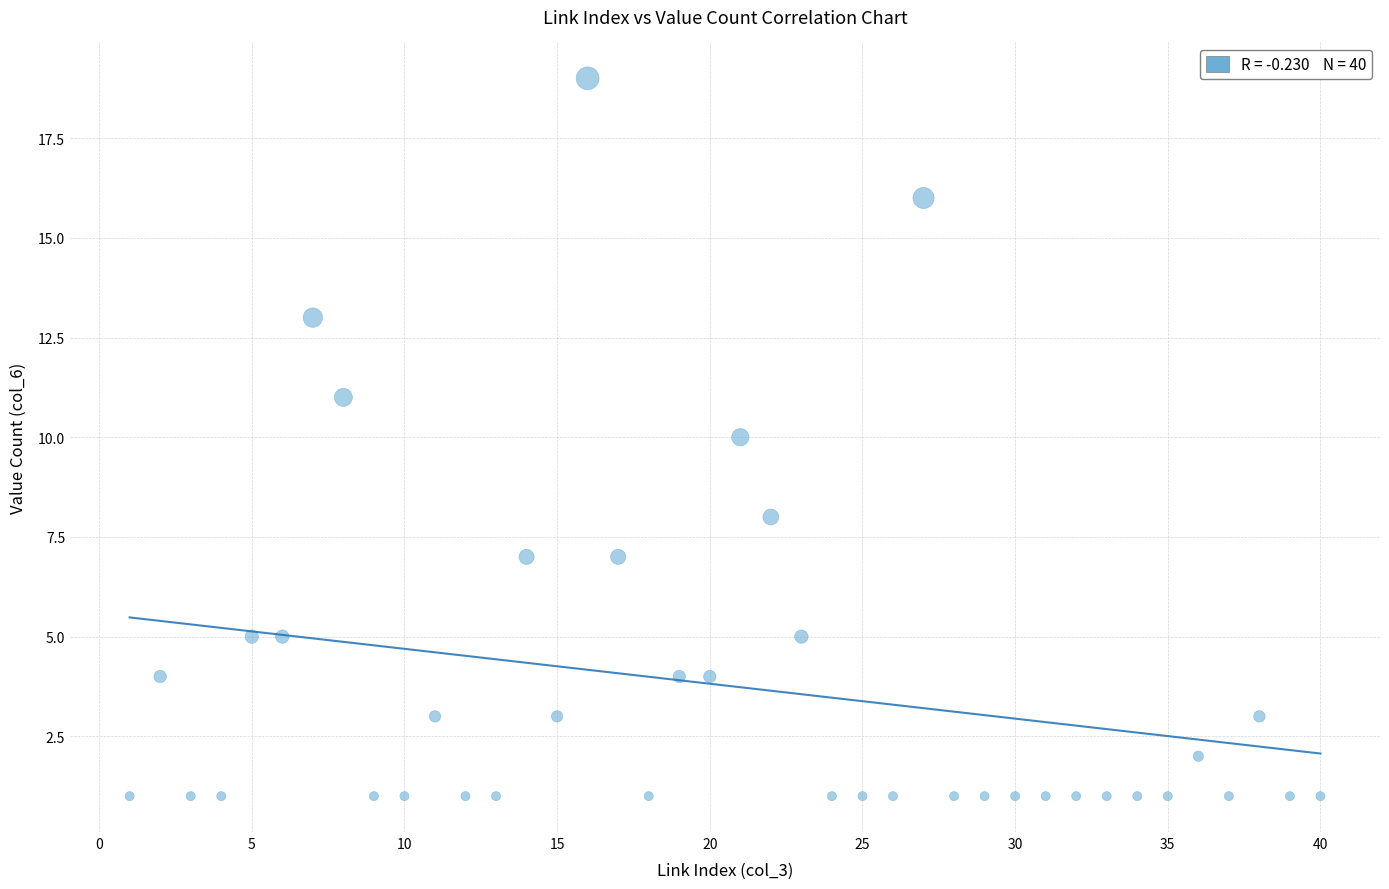

What is the range of X values (max minus min)?

39